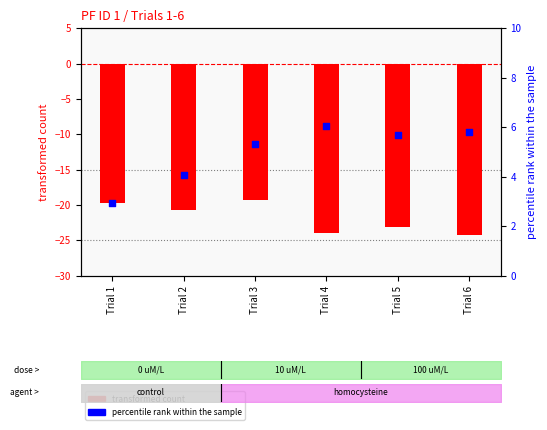

Which series reaches the maximum Y coordinate?

percentile rank within the sample